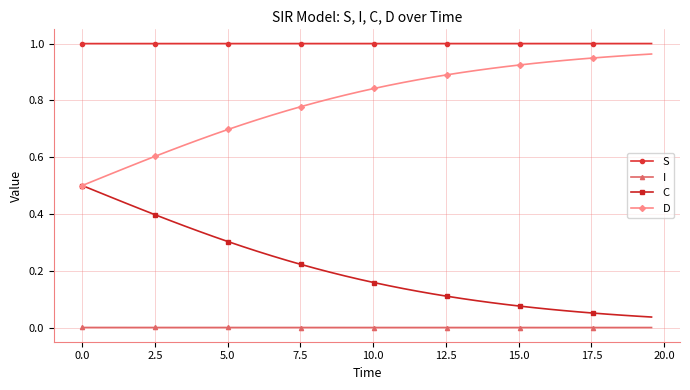

True or false: S and C cross at least once.

False